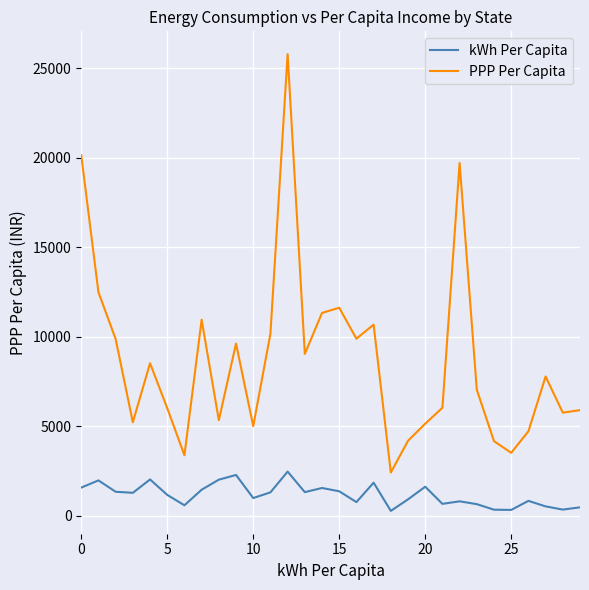

List the series in order of their peak value, lowest first.

kWh Per Capita, PPP Per Capita